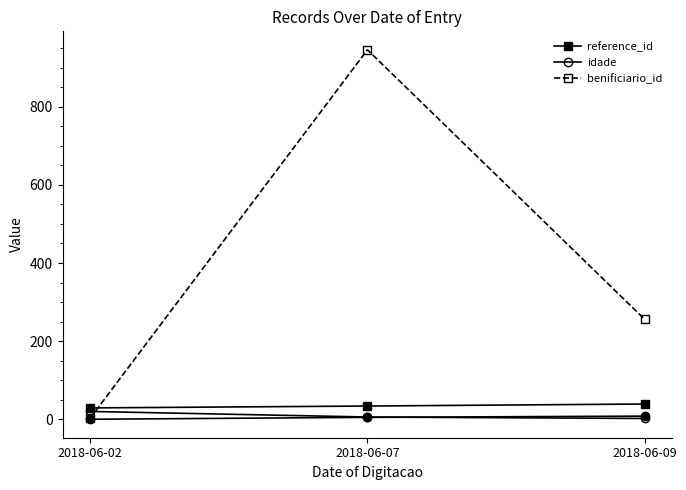

What is the difference between the maximum and second lowest values in the benificiario_id series?

689.9